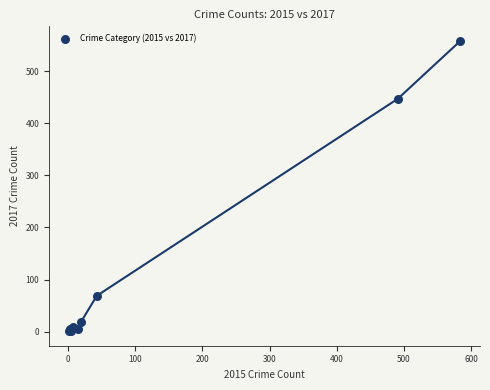

What Y value in the scatter plot is closest to 279?

447